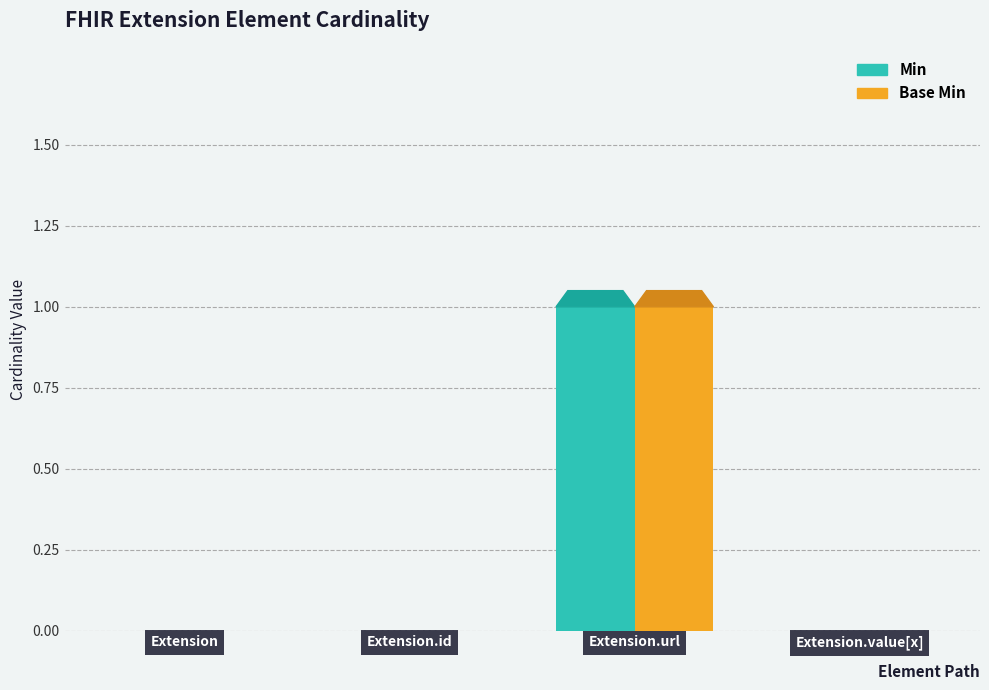

At which label does Min reach its peak?

Extension.url